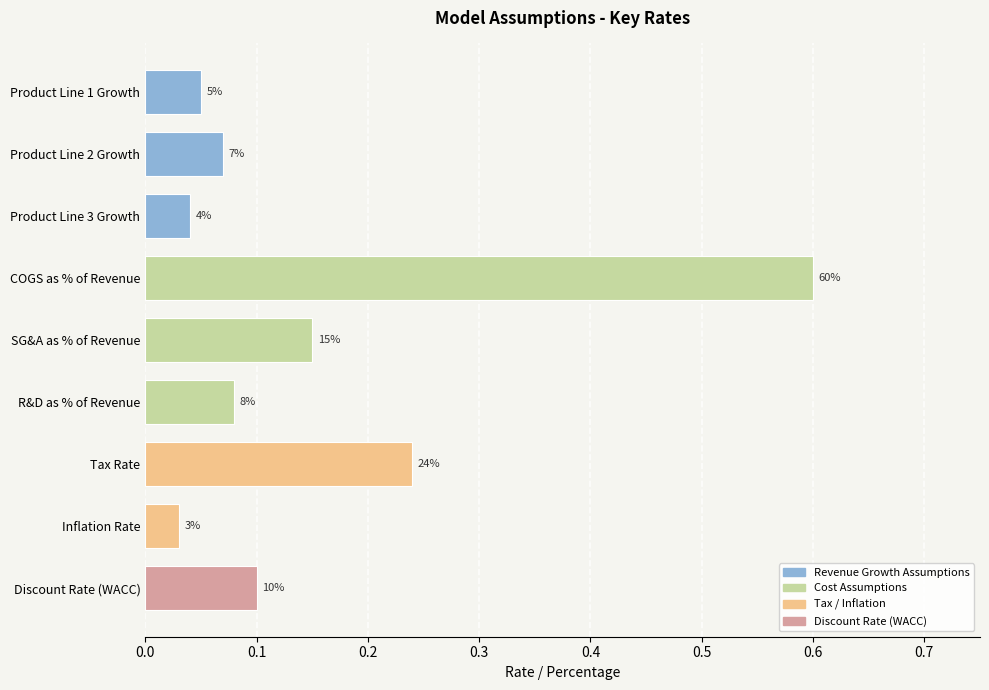

What is the difference between the maximum and minimum values?

0.6